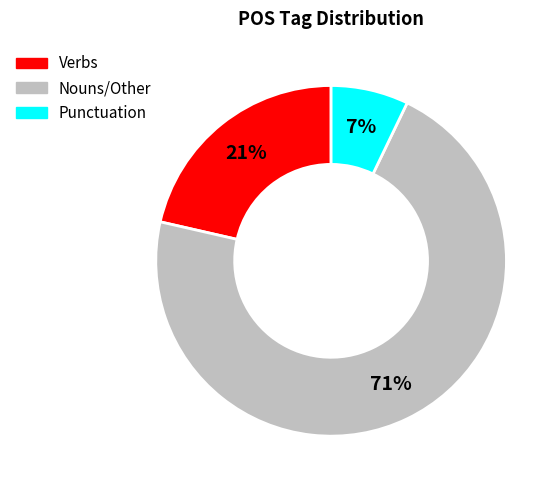

Is it true that Verbs is 33% of the pie?

False